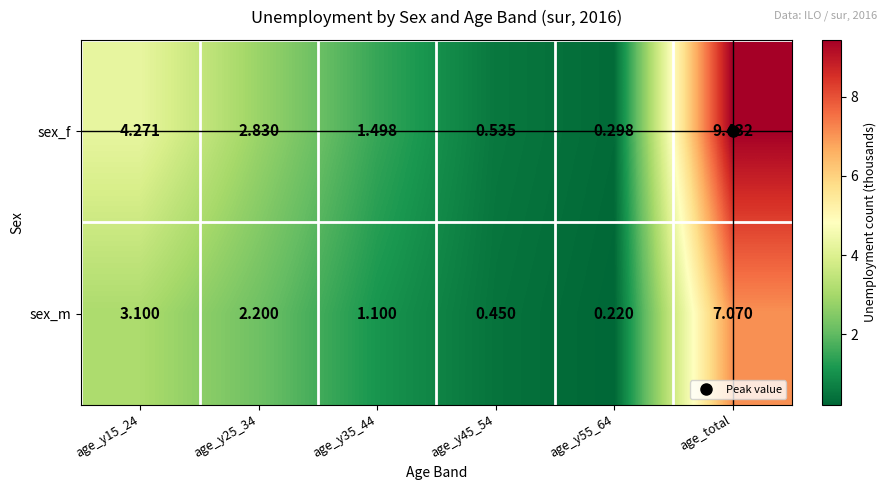

Which series has the largest range (max minus min)?

sex_f